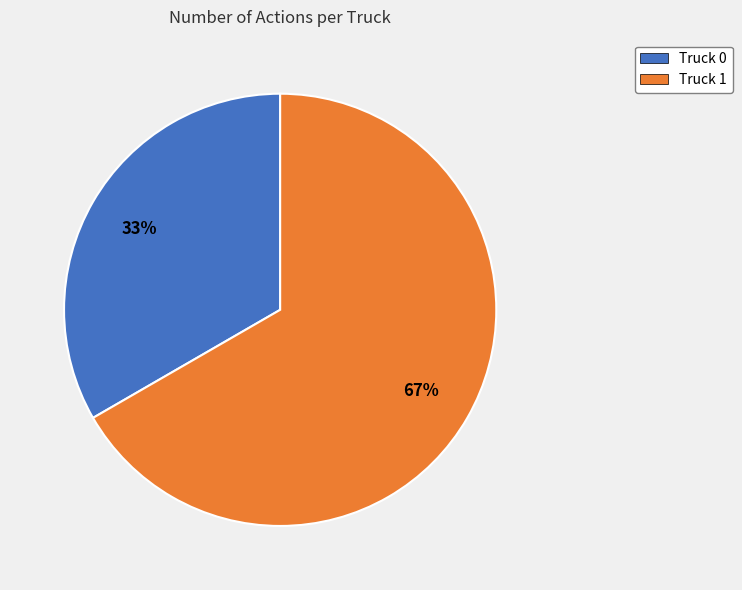

Combined, do Truck 0 and Truck 1 account for over 50%?

Yes